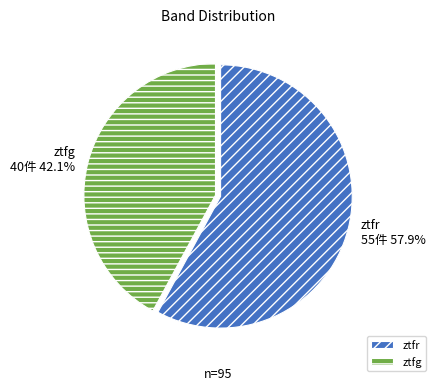

How many segments does this pie chart have?

2